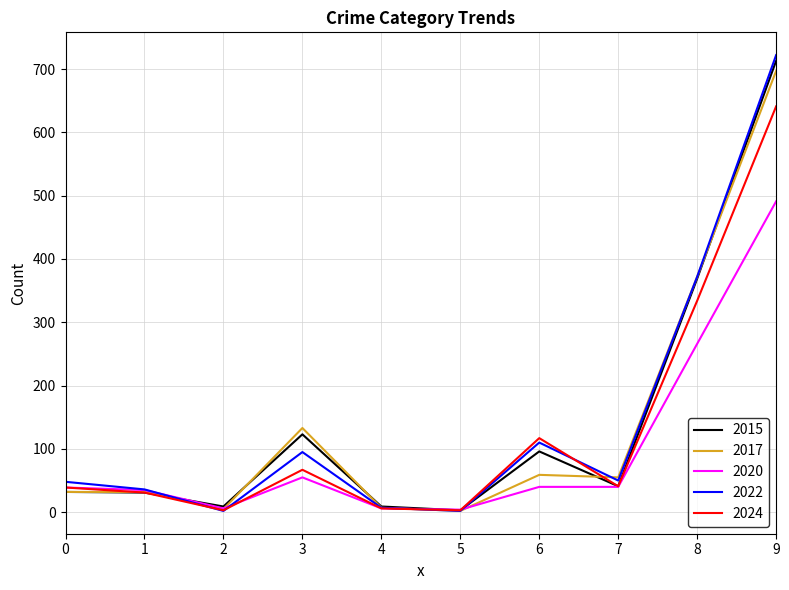

What is the greatest value displayed?

722